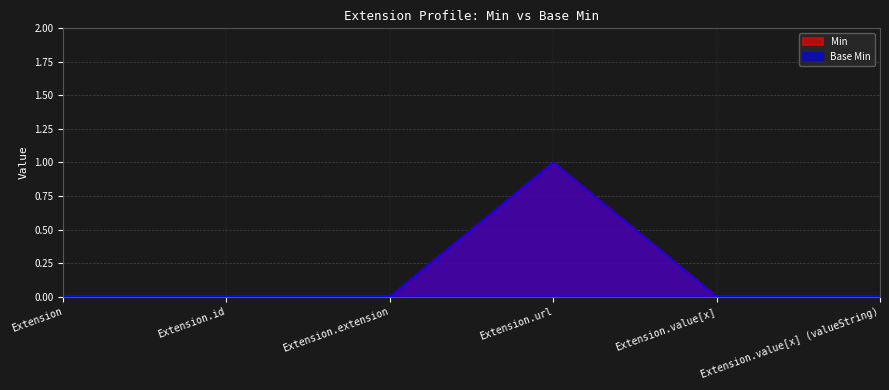

At which category is the sum across all series the highest?

Extension.url